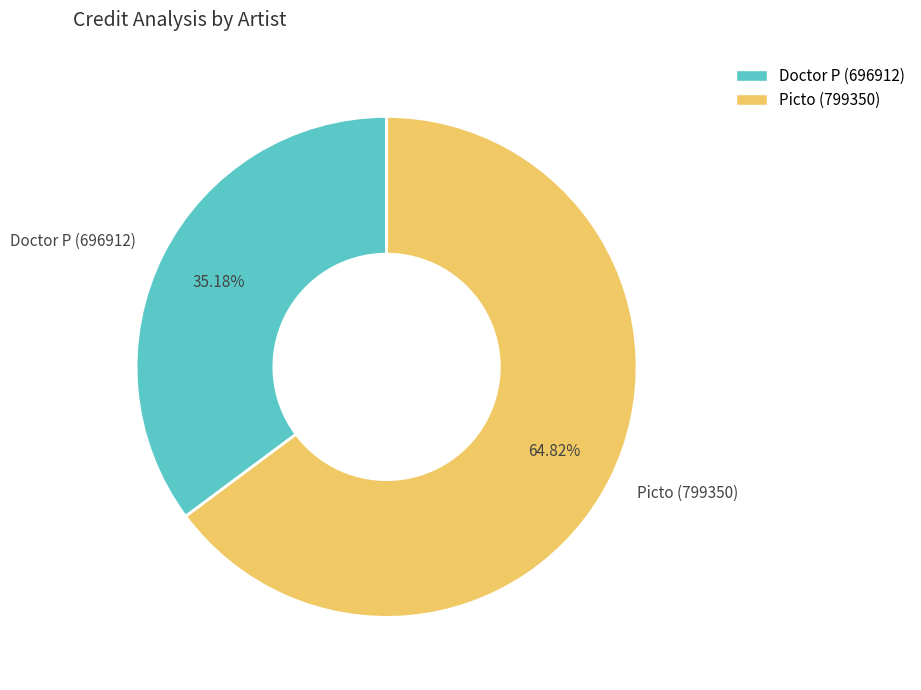

What percentage is the Picto (799350) slice, to the nearest percent?

65%